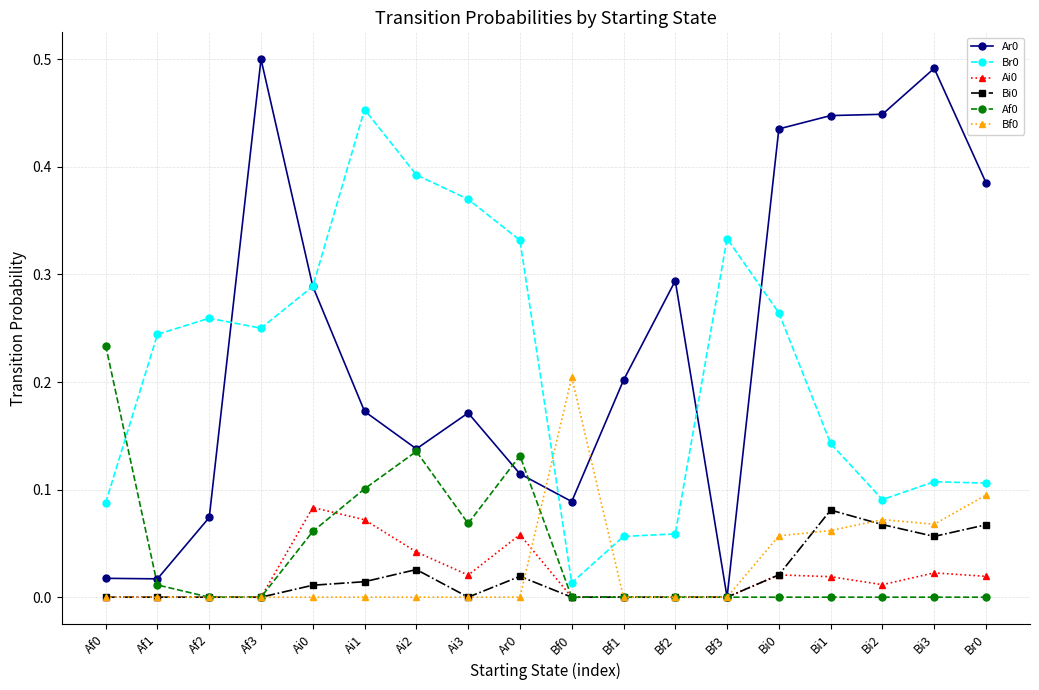

True or false: Af0 and Br0 cross at least once.

True